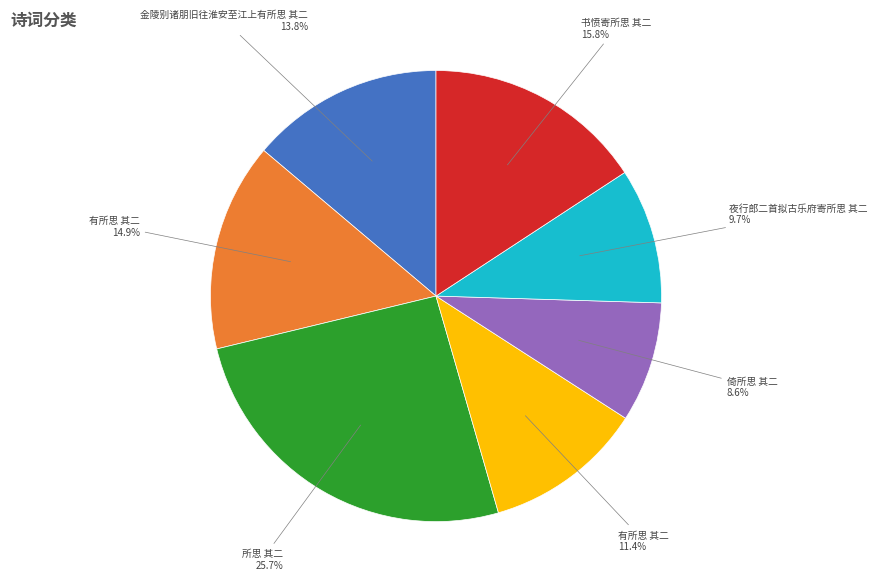

To the nearest percent, what is the average slice percentage?

14%